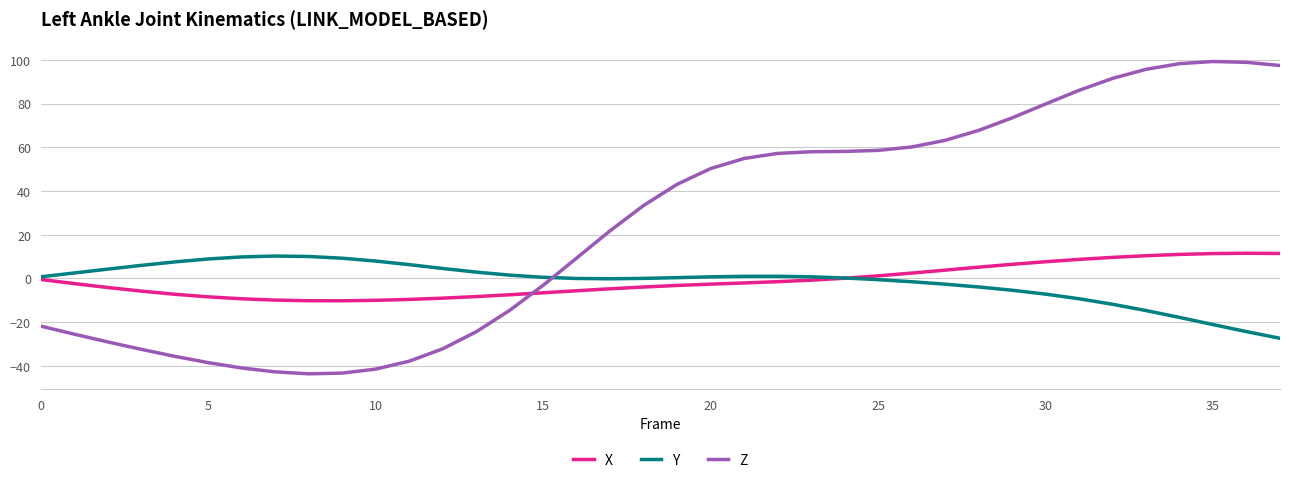

Which series has the largest total across all categories?

Z